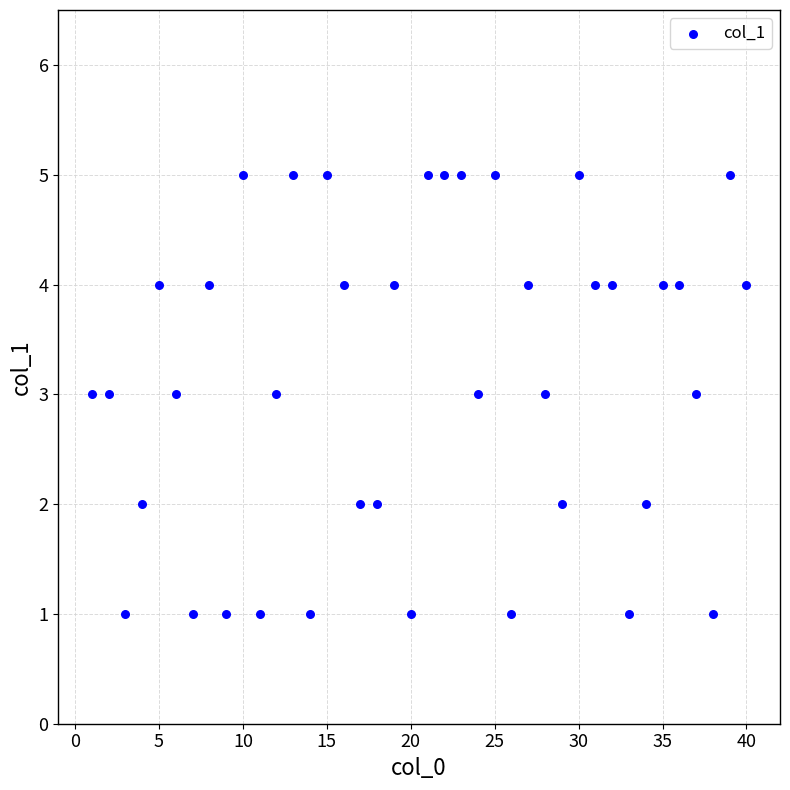

What is the range of X values (max minus min)?

39